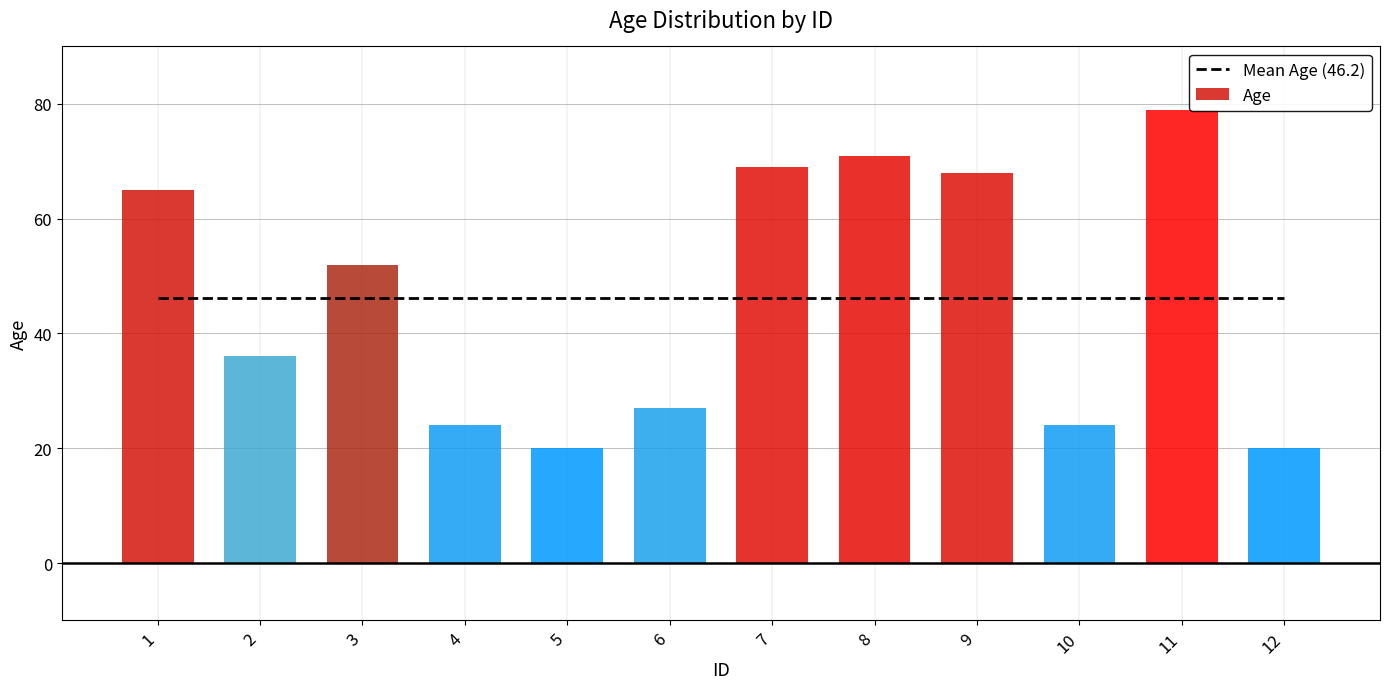

Which has a higher value, 10 or 4?

10